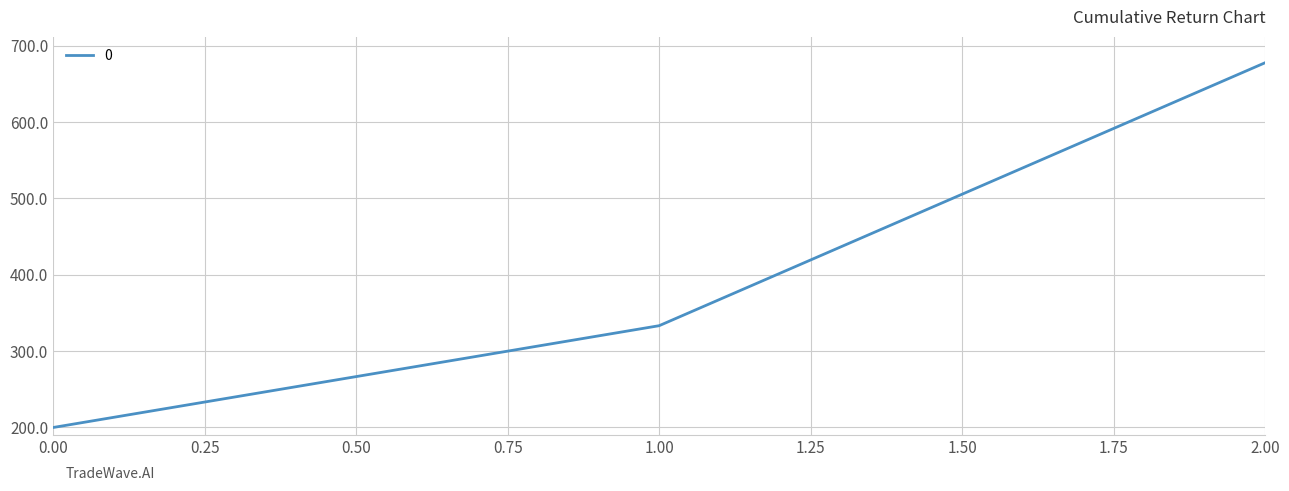

What is the difference between the maximum and minimum values?

477.8